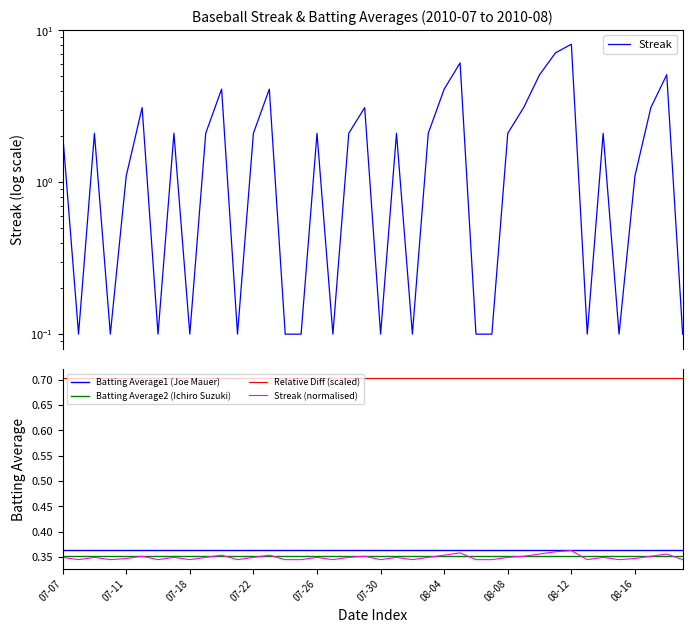

What is the minimum value shown in the chart?

0.1